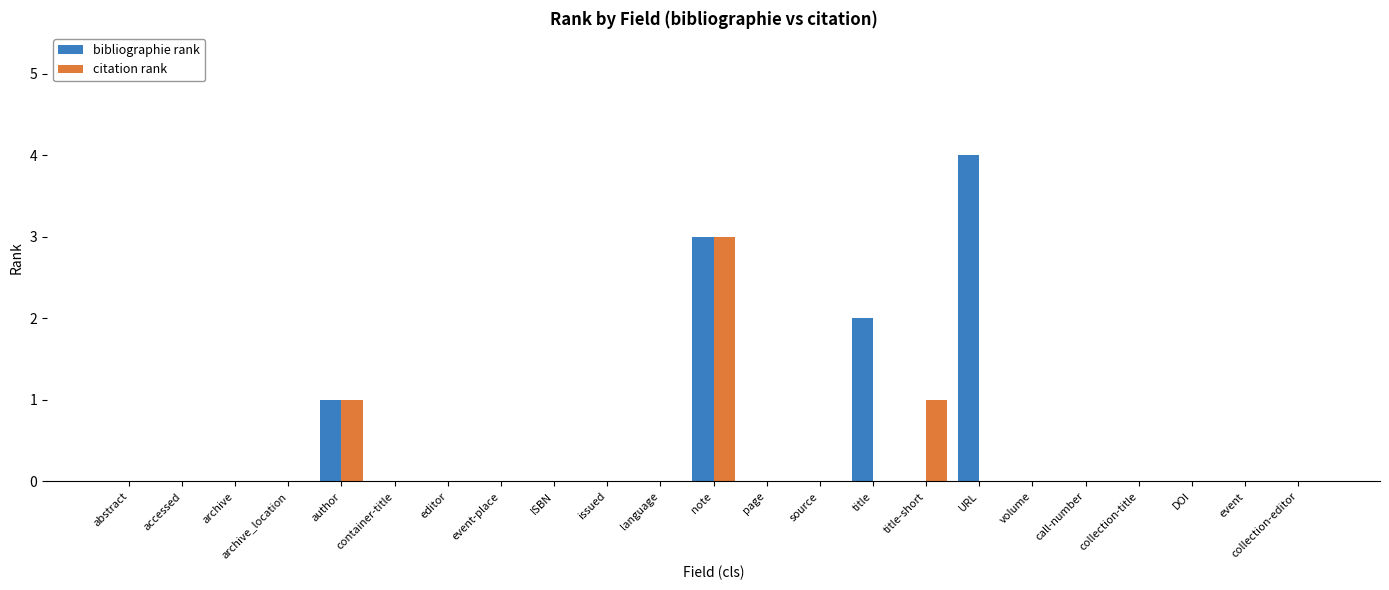

Which series has the largest total across all categories?

bibliographie rank